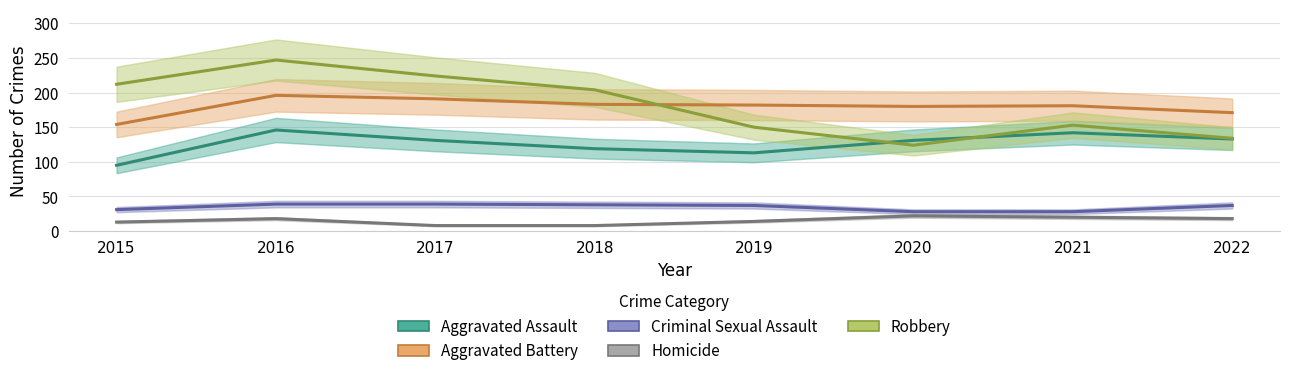

How many categories are shown in the chart?

8